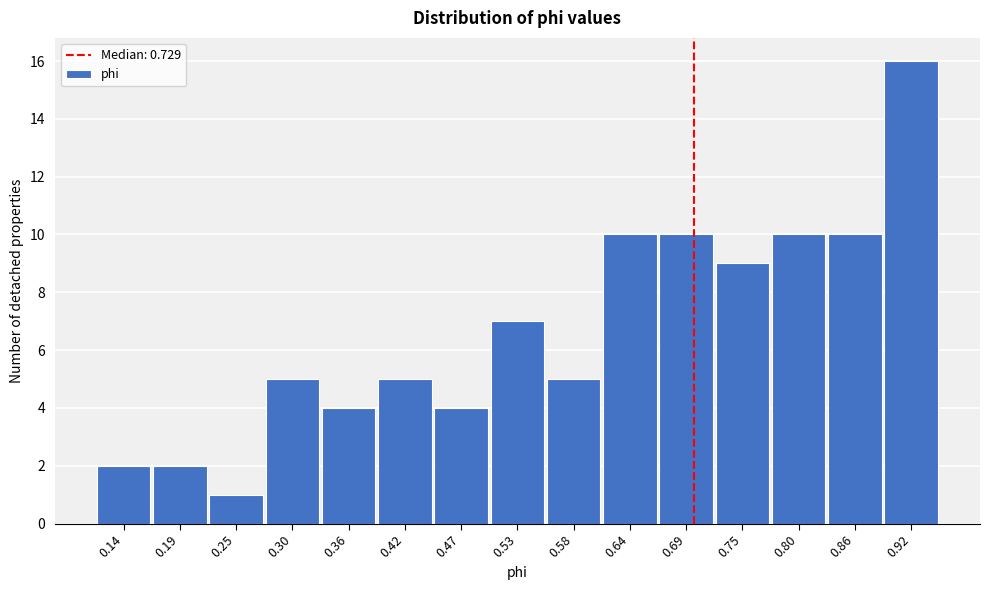

Reading left to right, transcribe all the data shown in this chart.

0.14=2	0.19=2	0.25=1	0.30=5	0.36=4	0.42=5	0.47=4	0.53=7	0.58=5	0.64=10	0.69=10	0.75=9	0.80=10	0.86=10	0.92=16